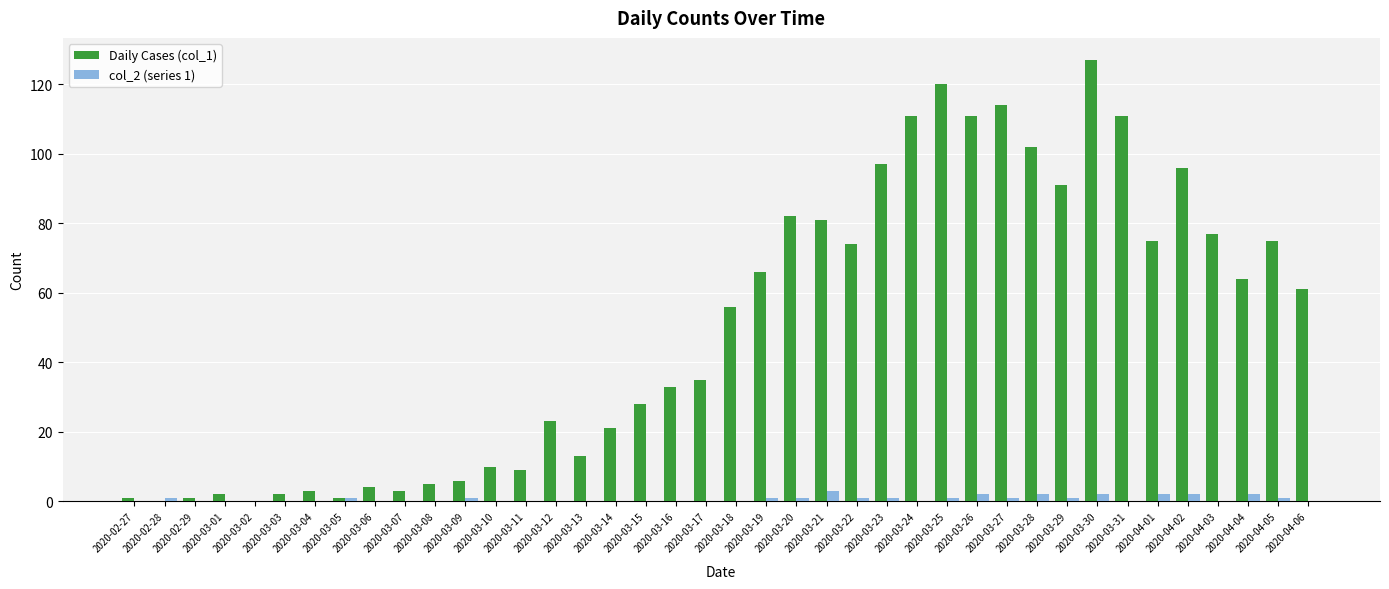

Which series has the widest spread of values?

Daily Cases (col_1)